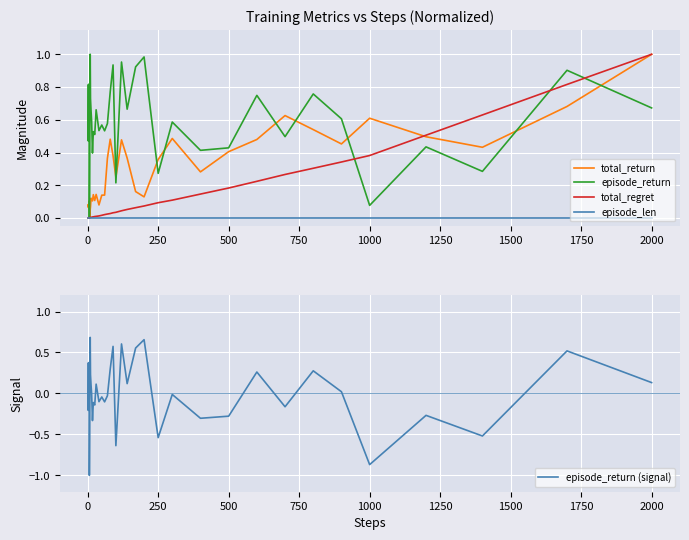

How many values in the episode_return (signal) series exceed 0?

19